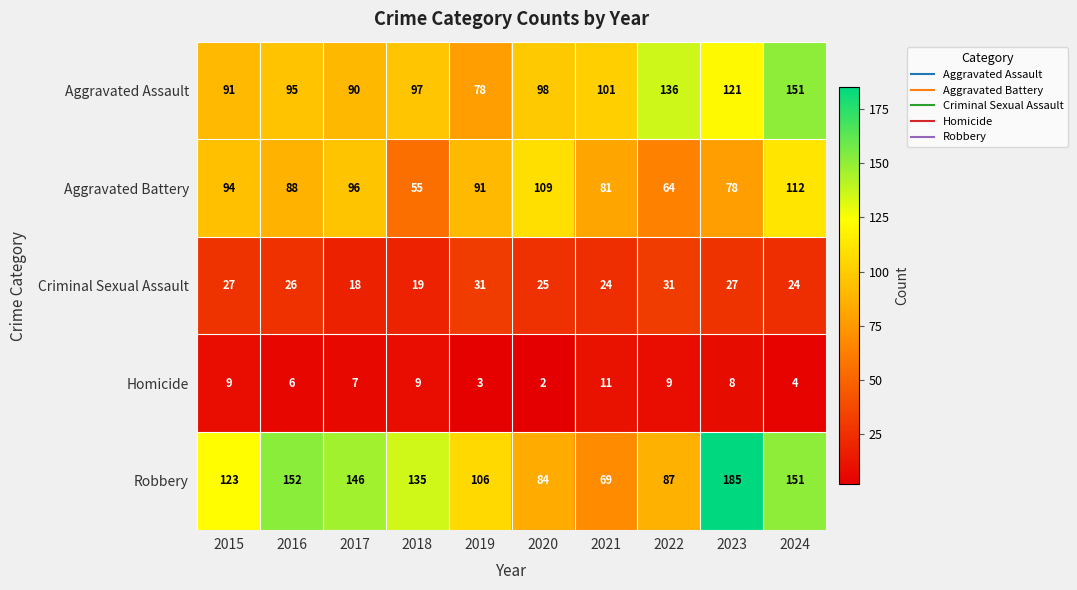

Between 2018 and 2021, which series saw the biggest shift?

Robbery